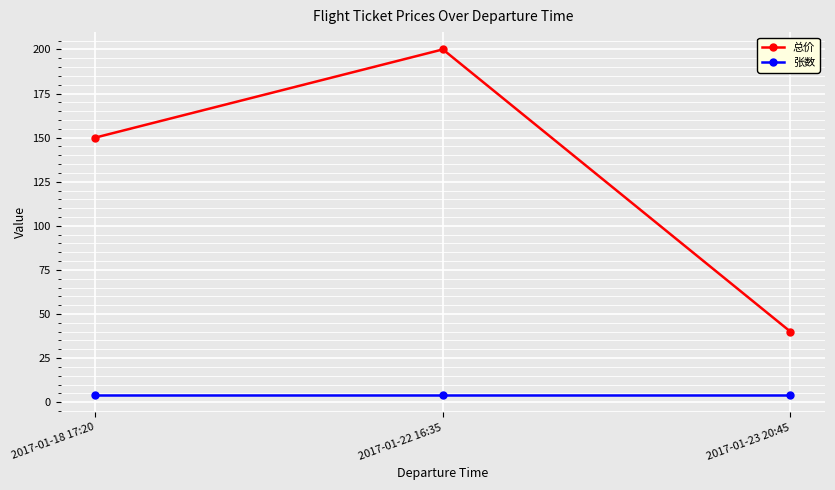

The value of 张数 at 2017-01-23 20:45 is 4. True or false?

True